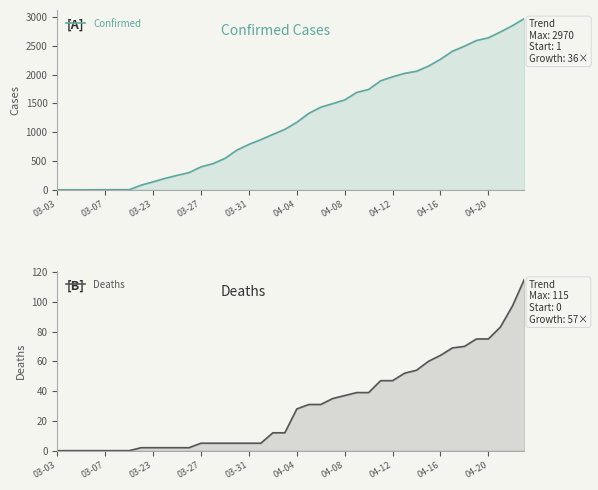

What is the lowest value of the Confirmed series?

1